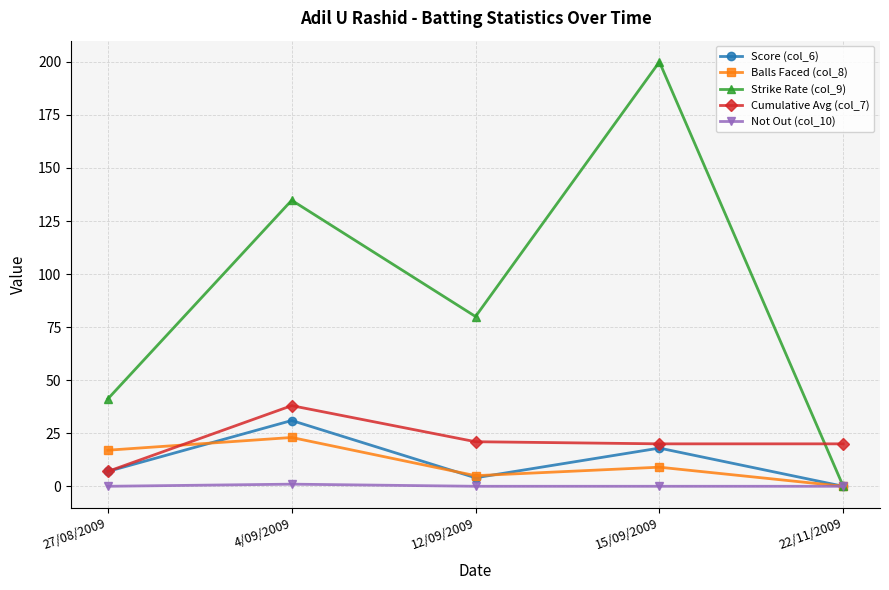

Which series has the largest total across all categories?

Strike Rate (col_9)